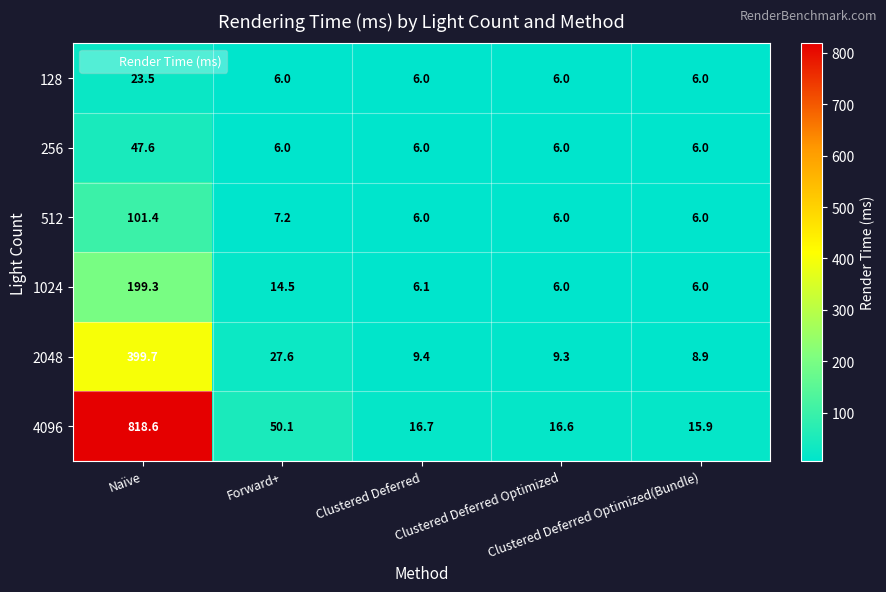

What is the maximum value shown in the chart?

818.6